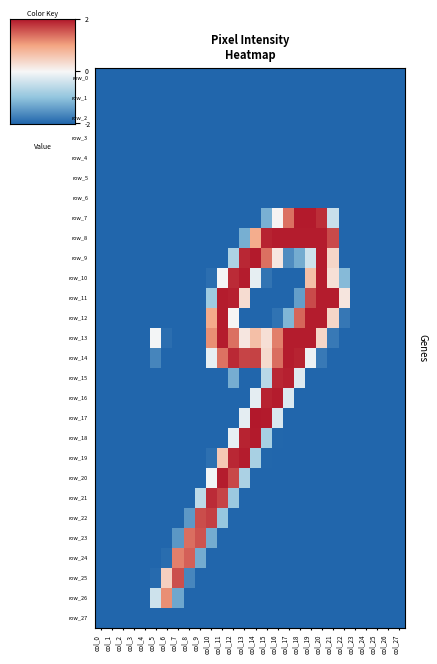

What is the sum of the row_22 values at col_26 and col_24?

-4.0